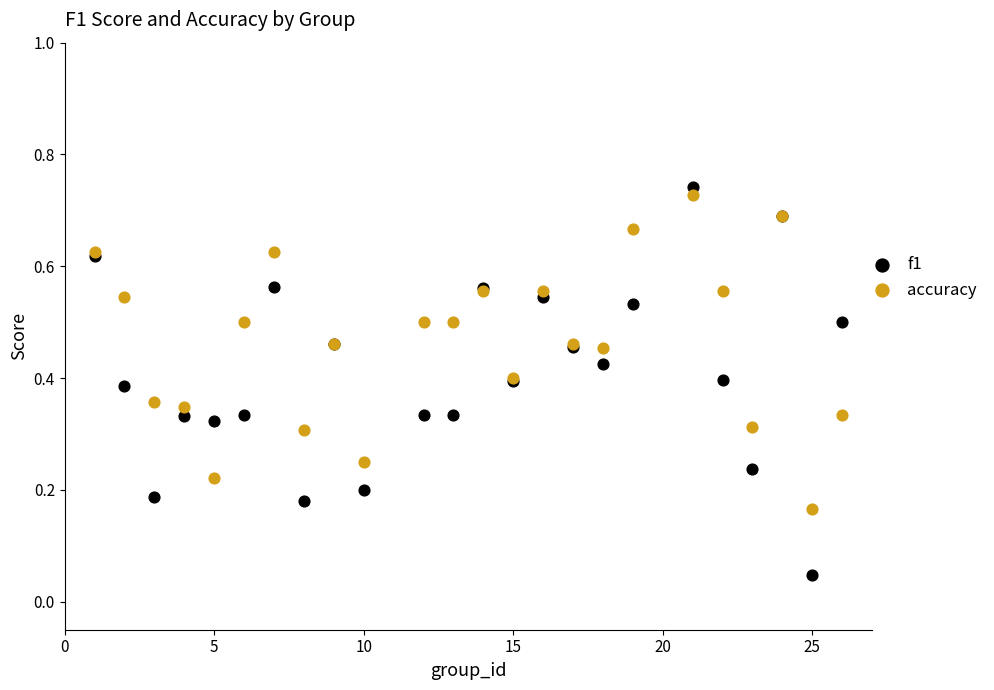

What is the X range (max minus min) for the scatter plot?

25.0